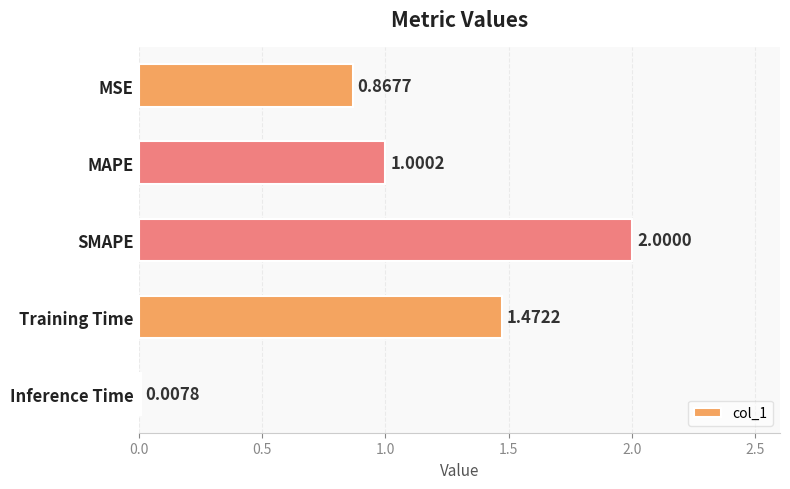

Are the bars horizontal?

Yes